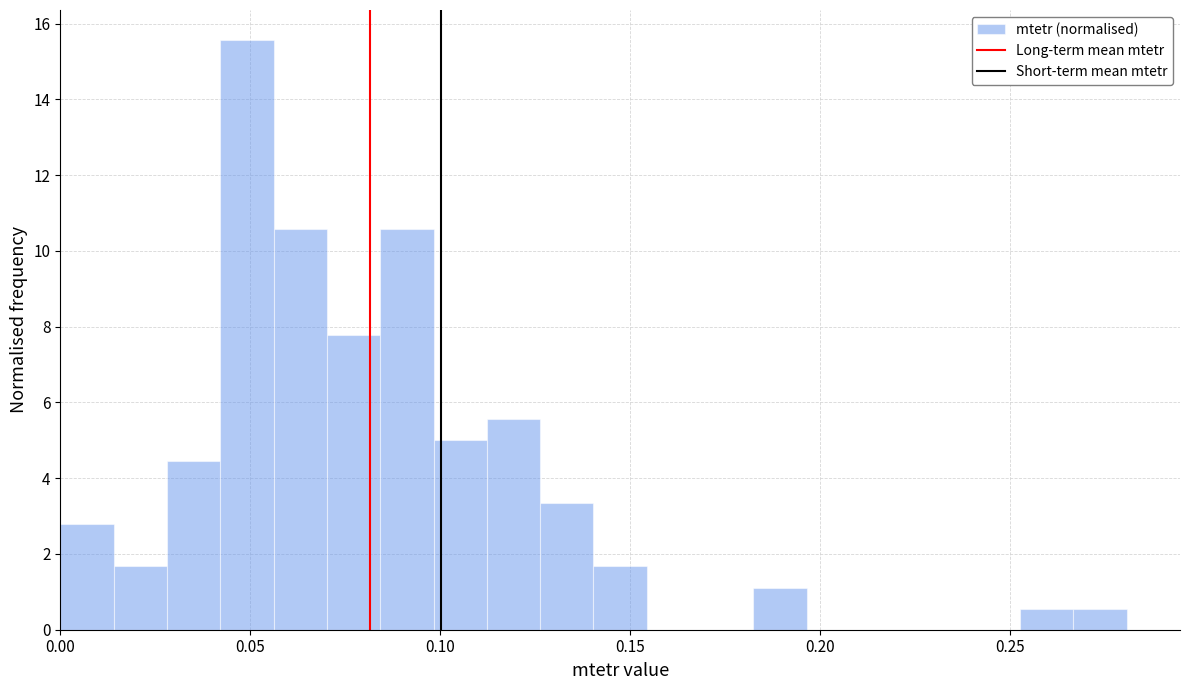

Read against the x-axis, roughly where is the centre of the tallest bar?

0.050